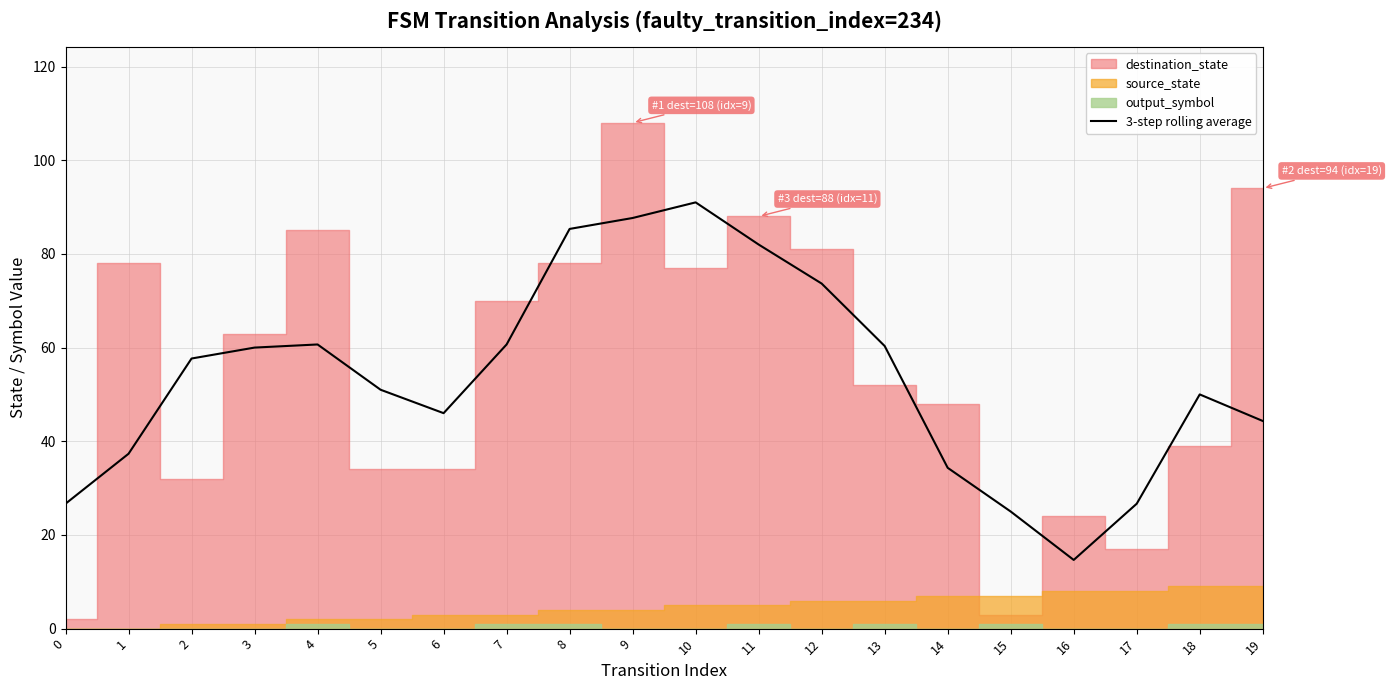

Reading left to right, extract all data points from this chart.

0=26.7	1=37.3	2=57.7	3=60.0	4=60.7	5=51.0	6=46.0	7=60.7	8=85.3	9=87.7	10=91.0	11=82.0	12=73.7	13=60.3	14=34.3	15=25.0	16=14.7	17=26.7	18=50.0	19=44.3